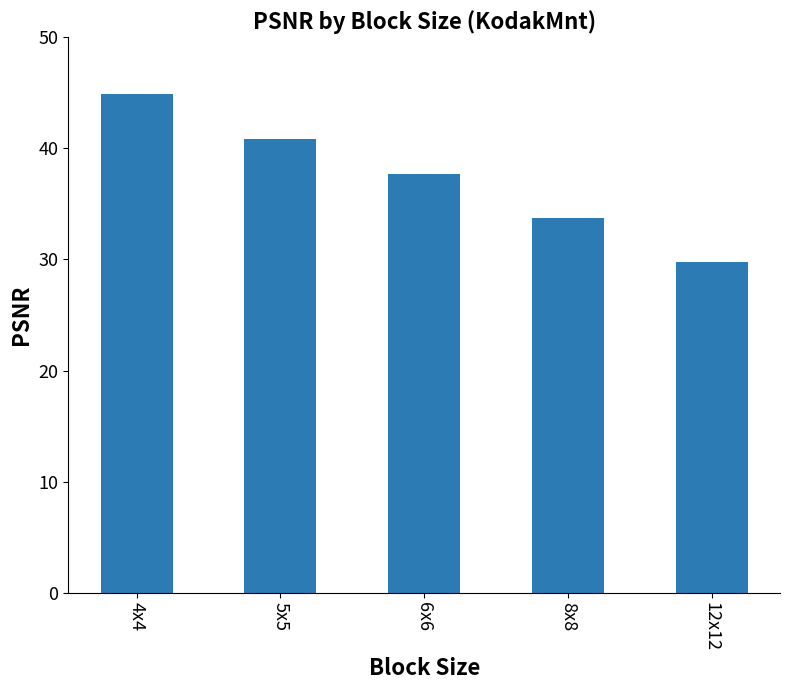

Reading right to left, list all the values displayed in this chart.

29.7	33.7	37.7	40.8	44.9